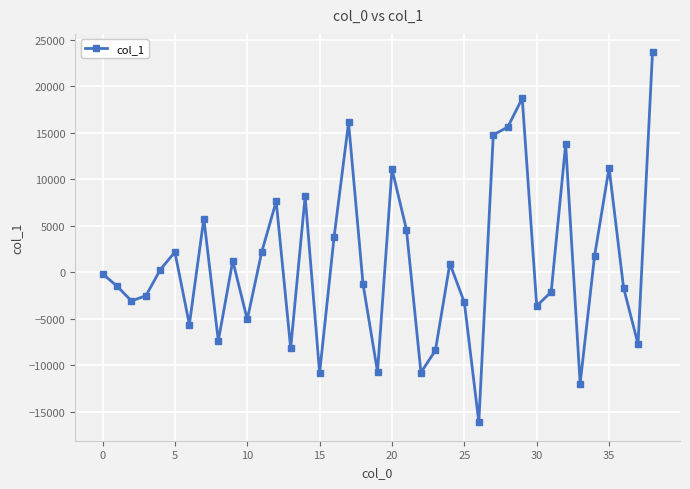

How many values are below -145?

20